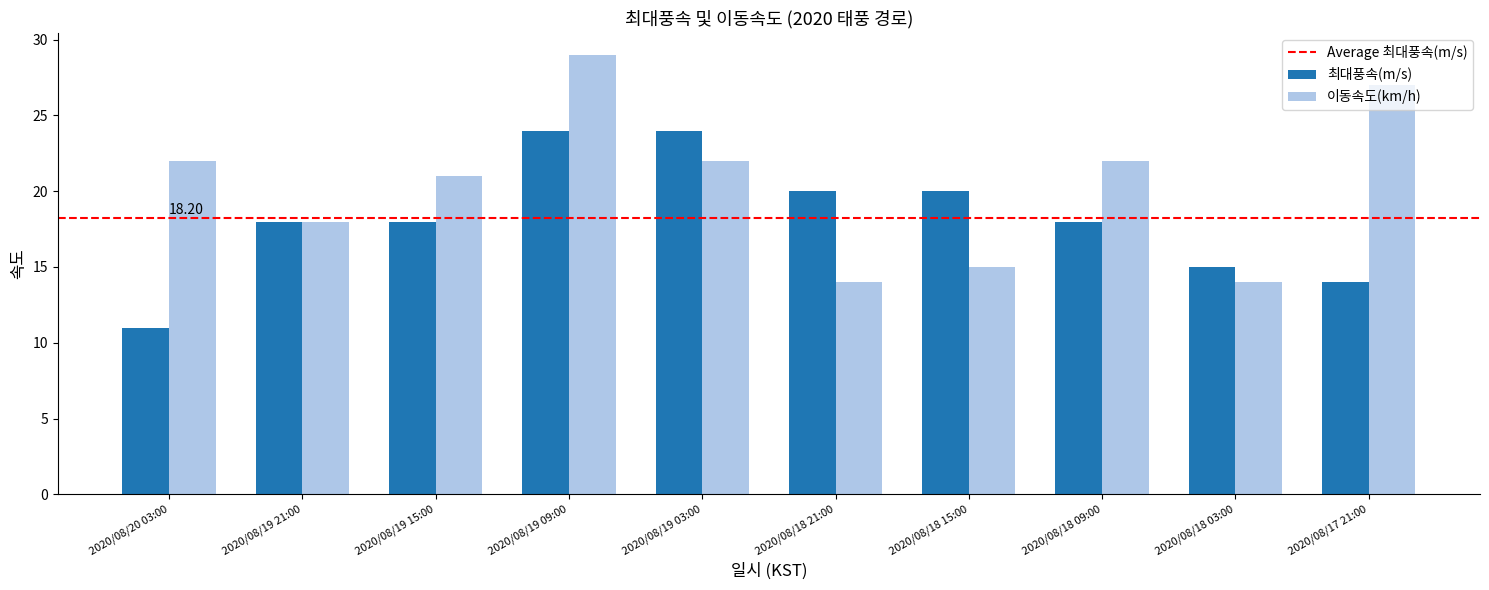

Does the chart contain stacked bars?

No